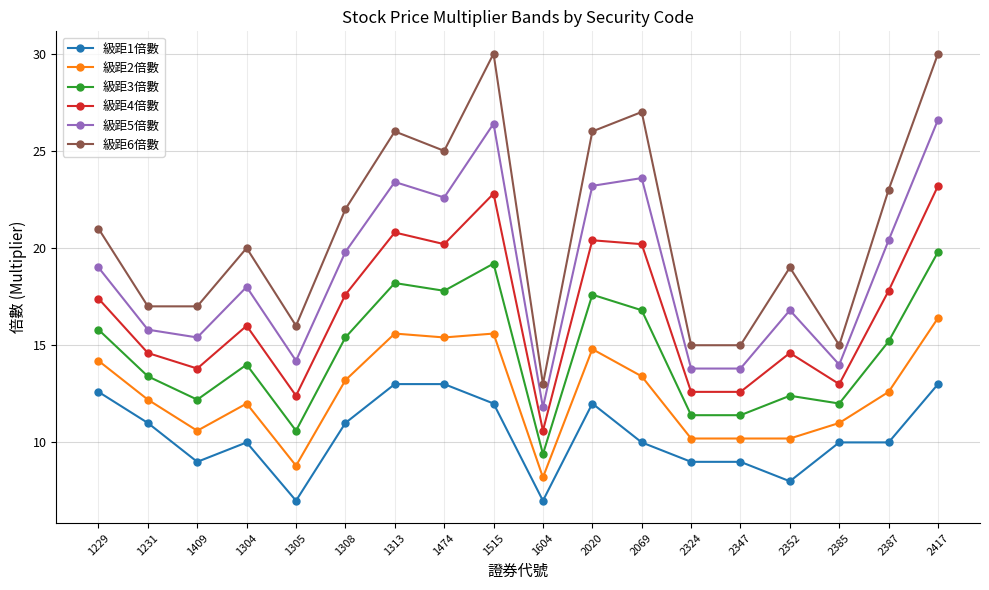

What is the sum of the 級距5倍數 values at 1229 and 1474?

41.6